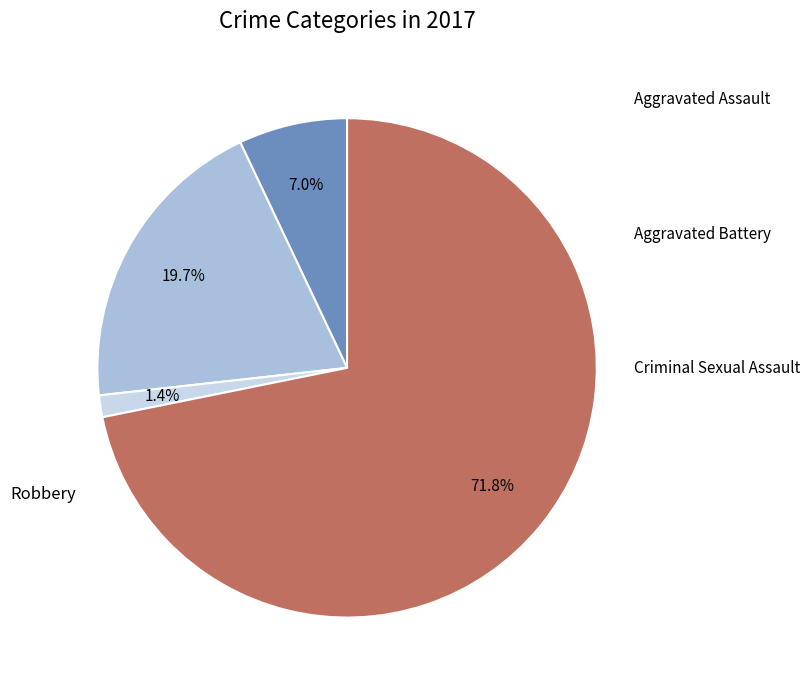

Count the number of slices in the pie.

4